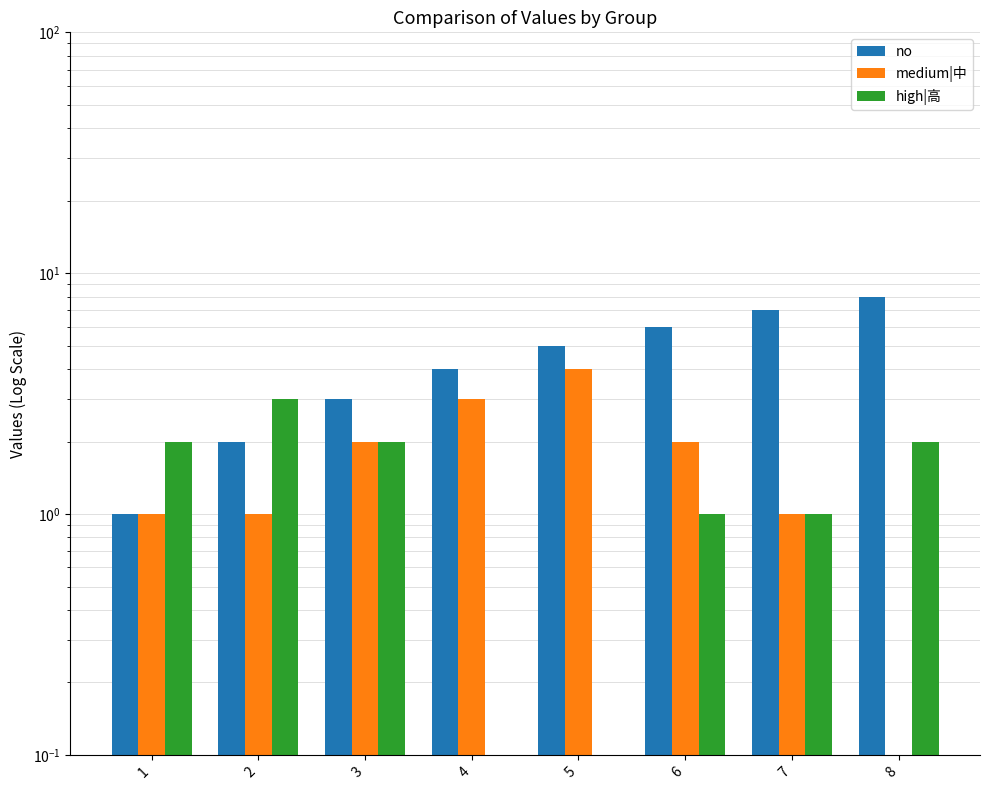

List the labels in order of high|高 value, largest first.

2, 1, 3, 8, 6, 7, 4, 5